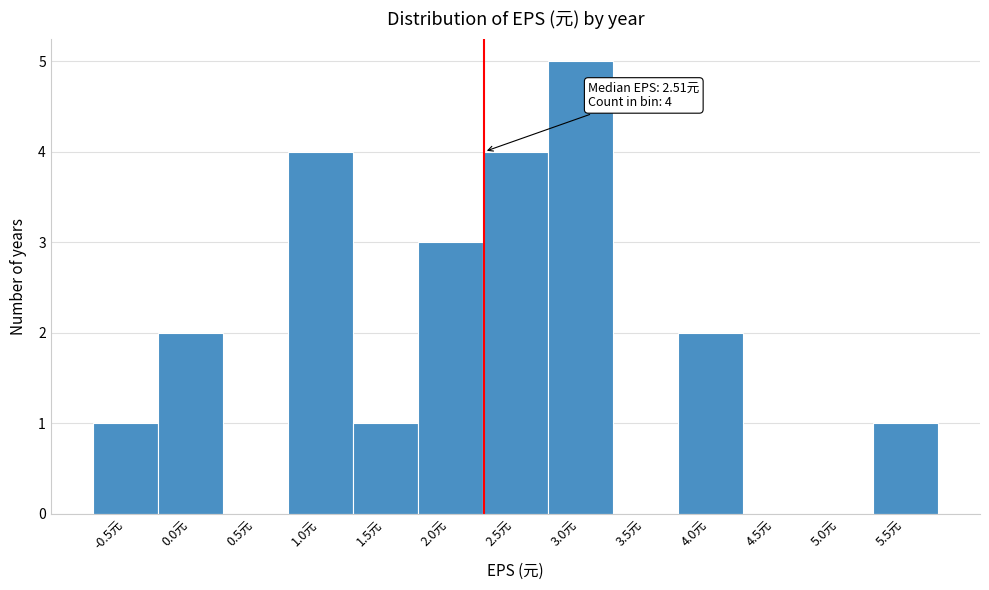

Reading left to right, extract all data points from this chart.

-0.5元=1	0.0元=2	0.5元=0	1.0元=4	1.5元=1	2.0元=3	2.5元=4	3.0元=5	3.5元=0	4.0元=2	4.5元=0	5.0元=0	5.5元=1